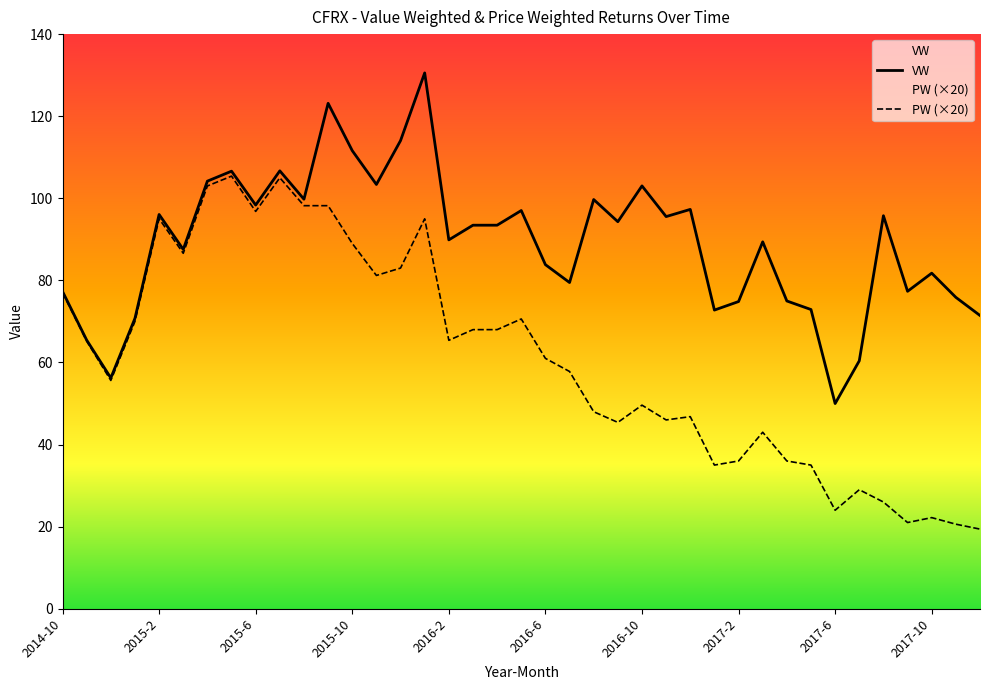

The VW series shows 59.9 at 15. True or false?

False